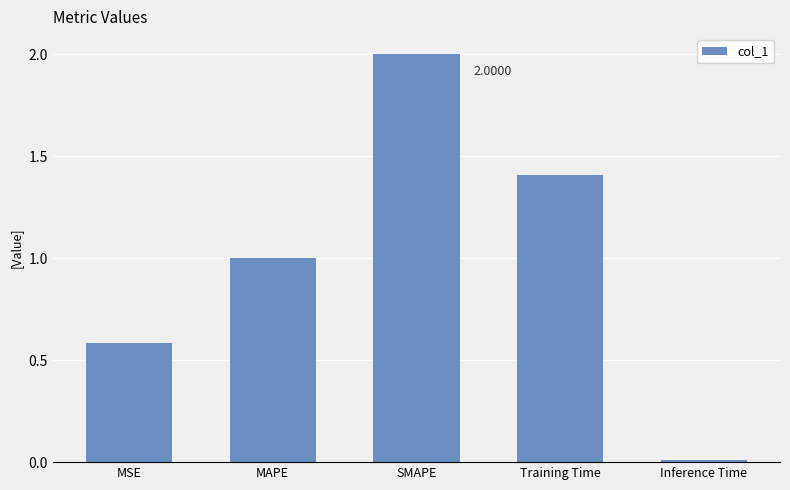

List the labels in order of value, smallest first.

Inference Time, MSE, MAPE, Training Time, SMAPE